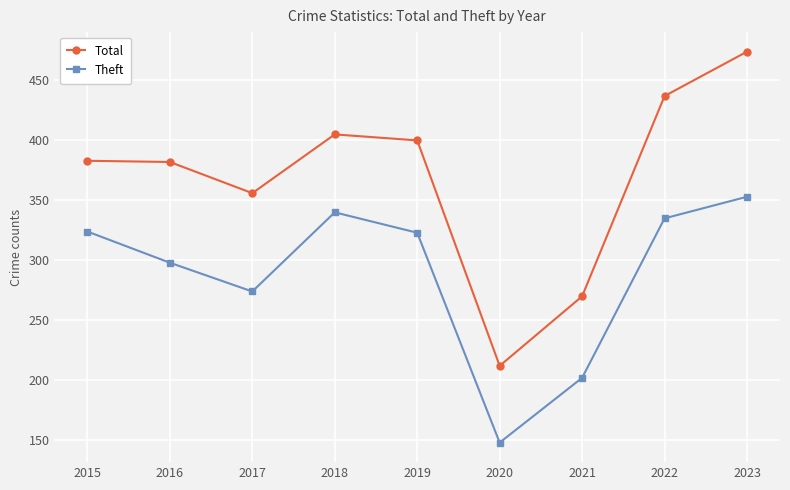

What is the difference between the second highest and second lowest values in the Total series?

167